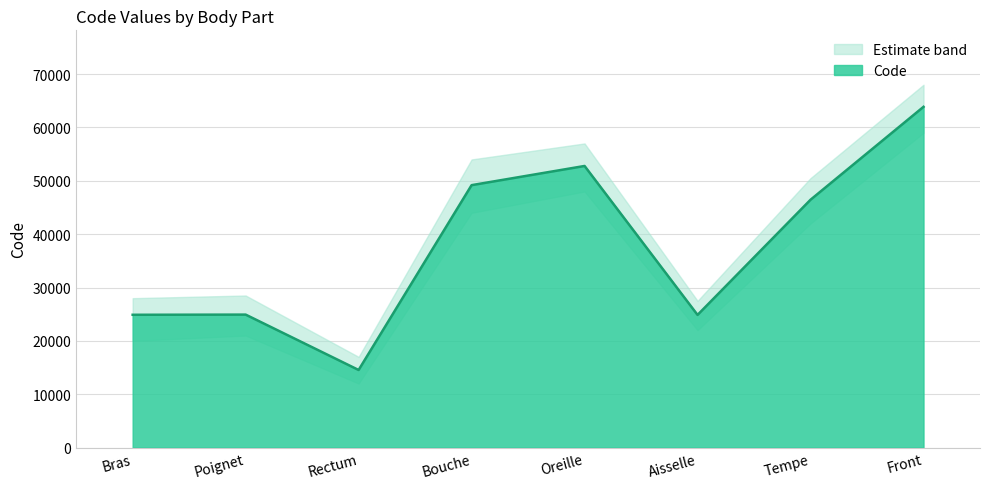

How many points are lower than both their immediate neighbors (excluding endpoints)?

2